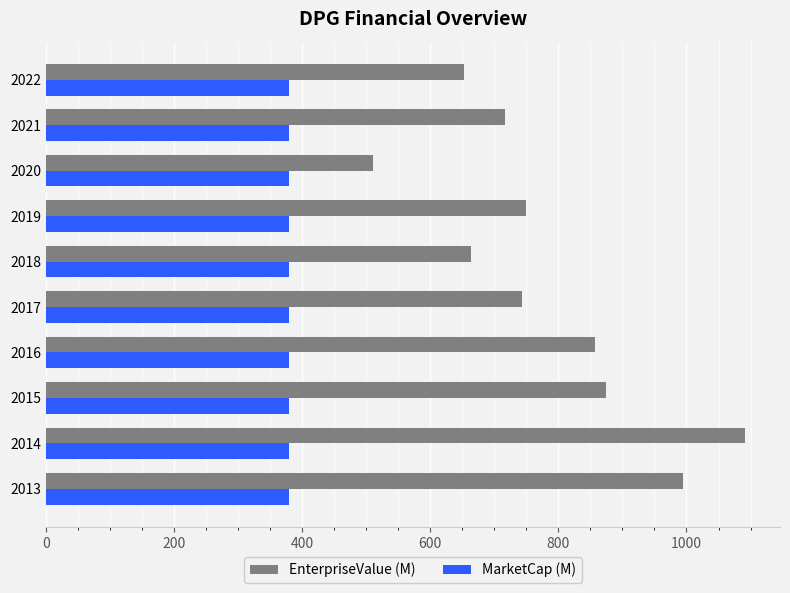

True or false: EnterpriseValue (M) has a value of 1482.3 at 2013.

False